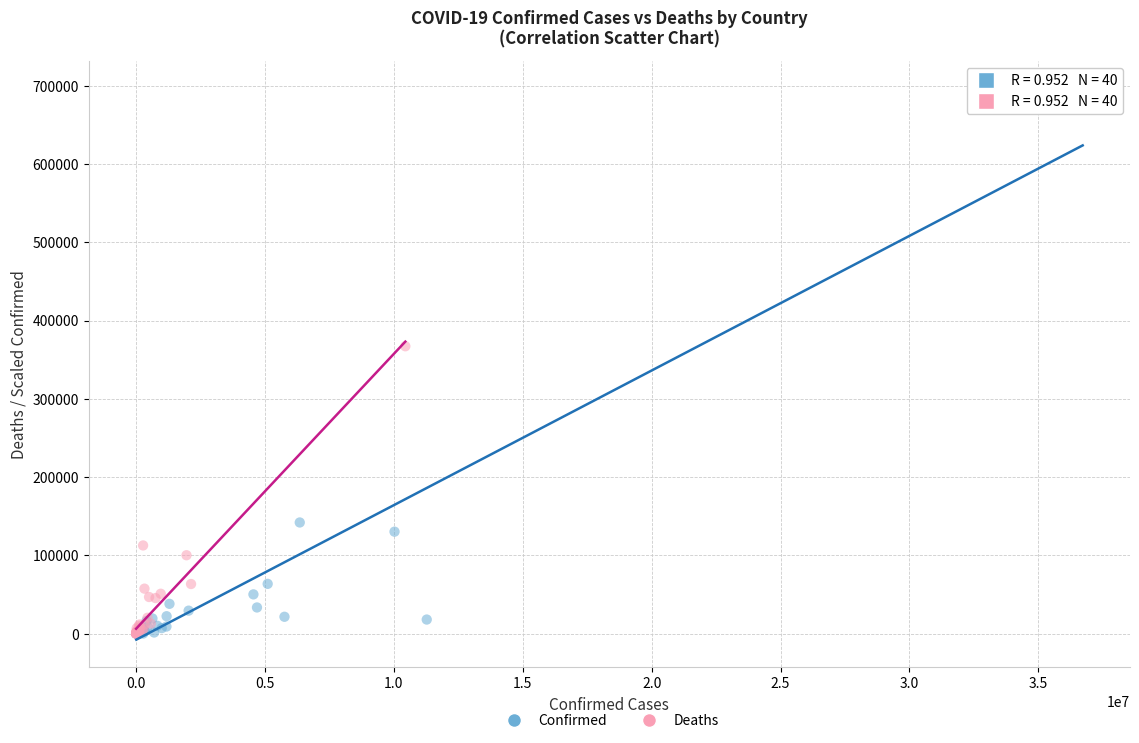

Which series contains the highest Y value?

Confirmed